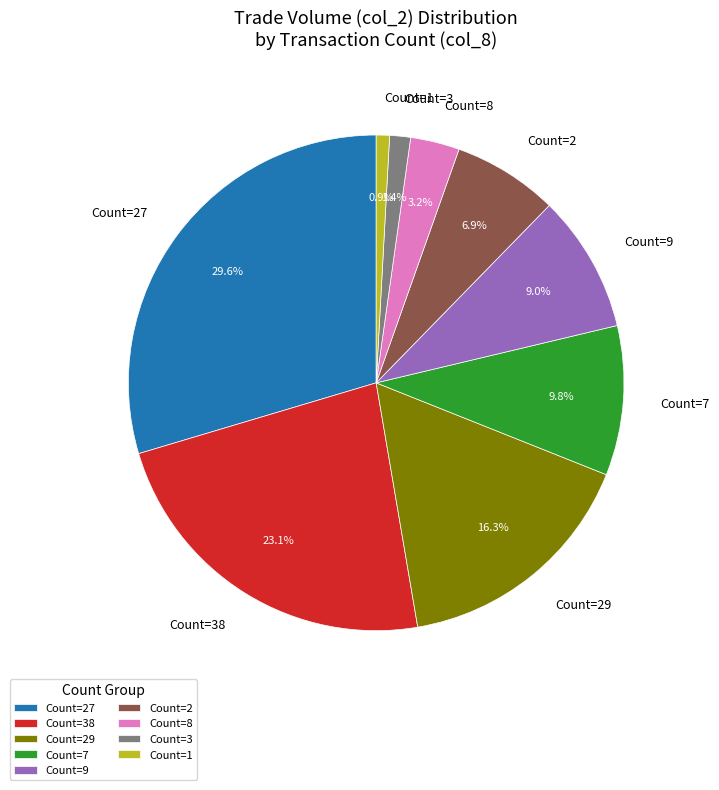

Between Count=29 and Count=3, which is larger?

Count=29